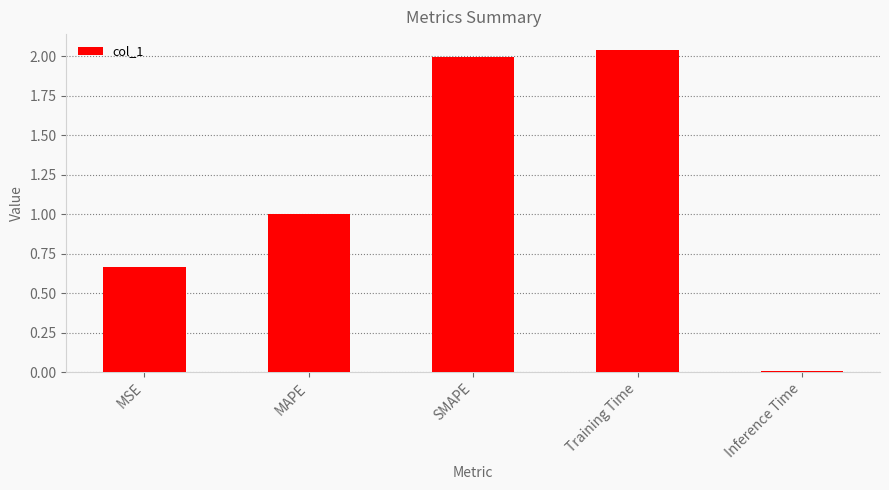

List the labels in order of value, smallest first.

Inference Time, MSE, MAPE, SMAPE, Training Time